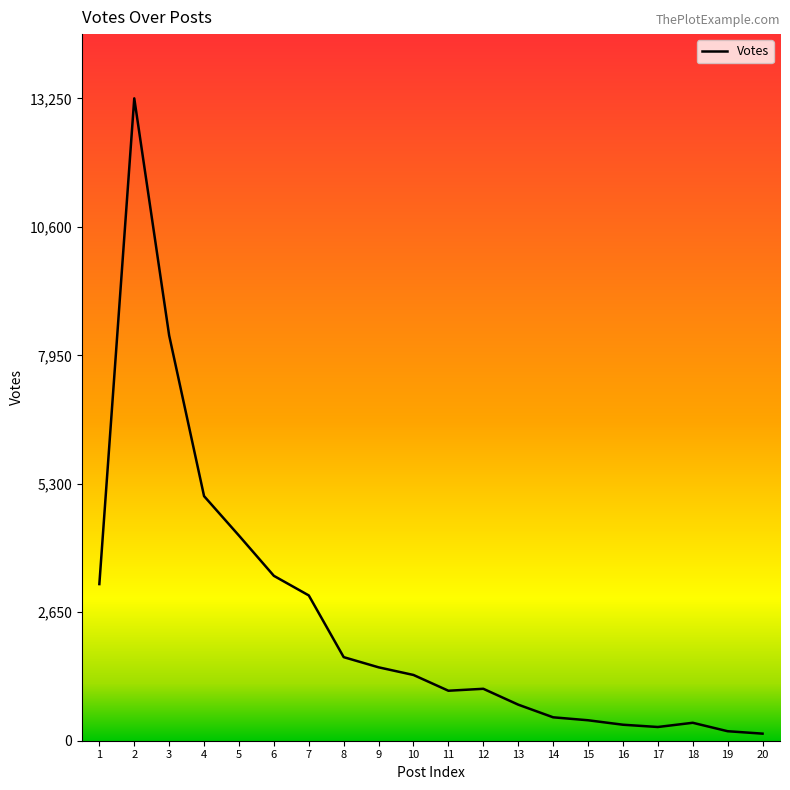

True or false: the data has more than 1 interior local peaks.

True